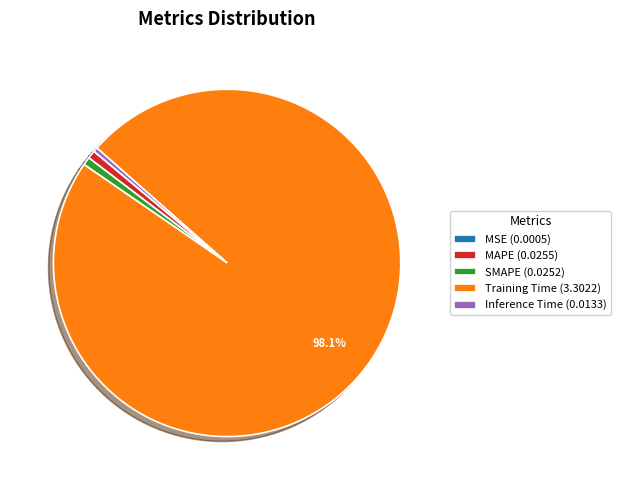

Do SMAPE (0.0252) and Inference Time (0.0133) together represent more than half of the pie?

No